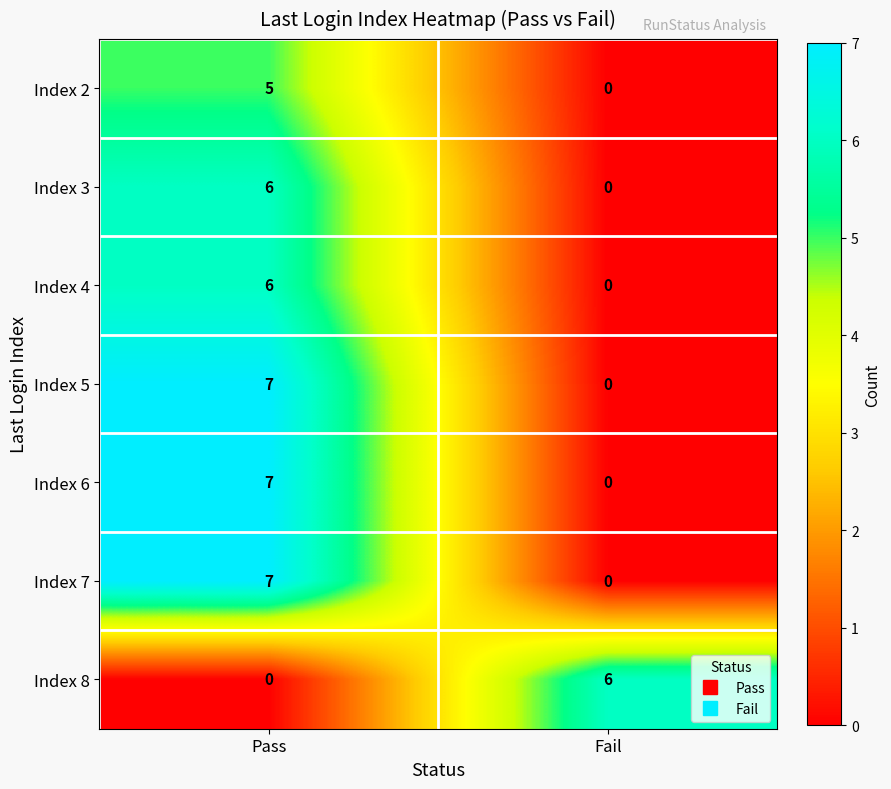

Reading left to right, list all the values displayed in this chart.

Index 2: Pass=5	Fail=0
Index 3: Pass=6	Fail=0
Index 4: Pass=6	Fail=0
Index 5: Pass=7	Fail=0
Index 6: Pass=7	Fail=0
Index 7: Pass=7	Fail=0
Index 8: Pass=0	Fail=6